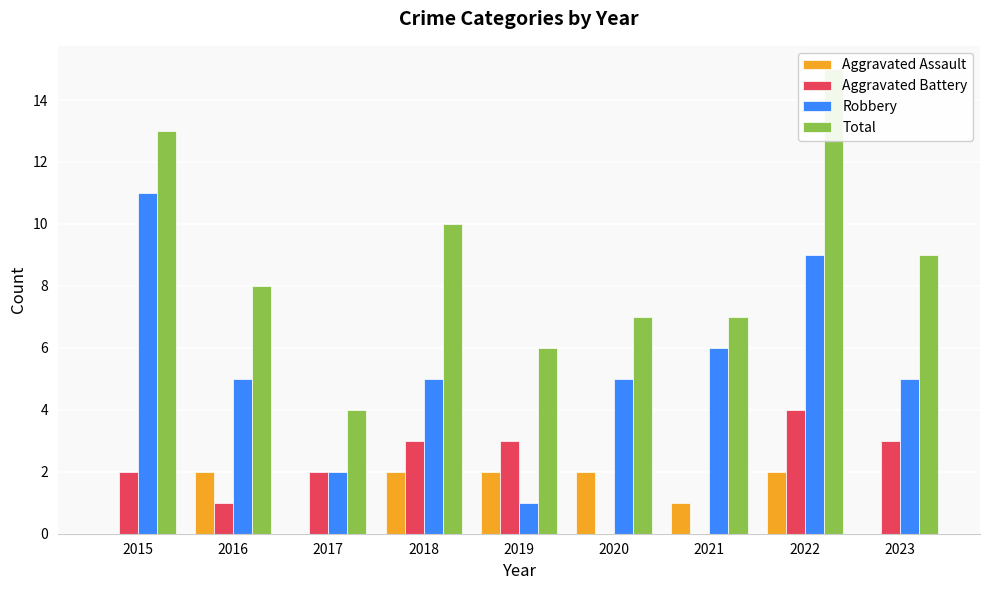

Is it true that Total equals 12 at 2016?

False